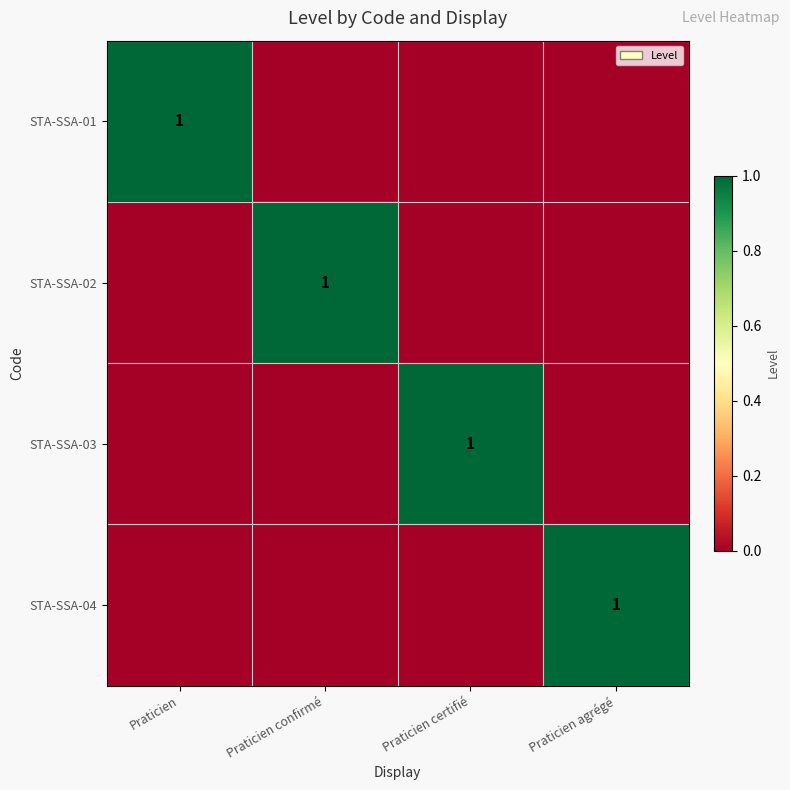

Is it true that STA-SSA-04 equals 1 at Praticien agrégé?

True